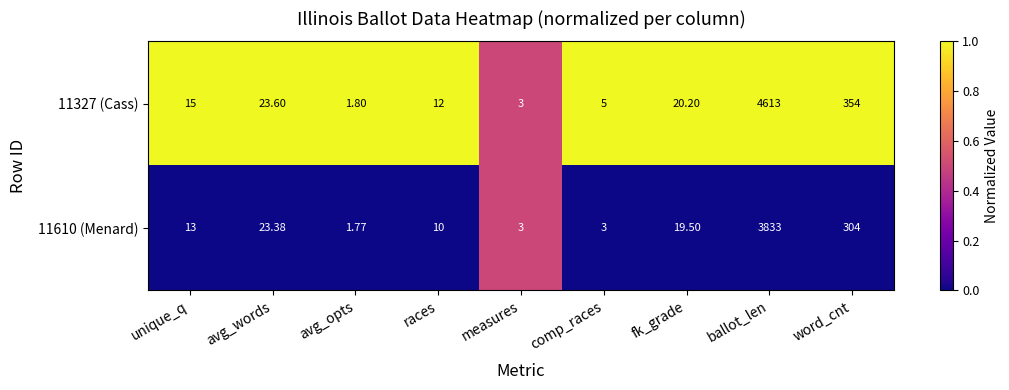

Which series has the widest spread of values?

11327 (Cass)